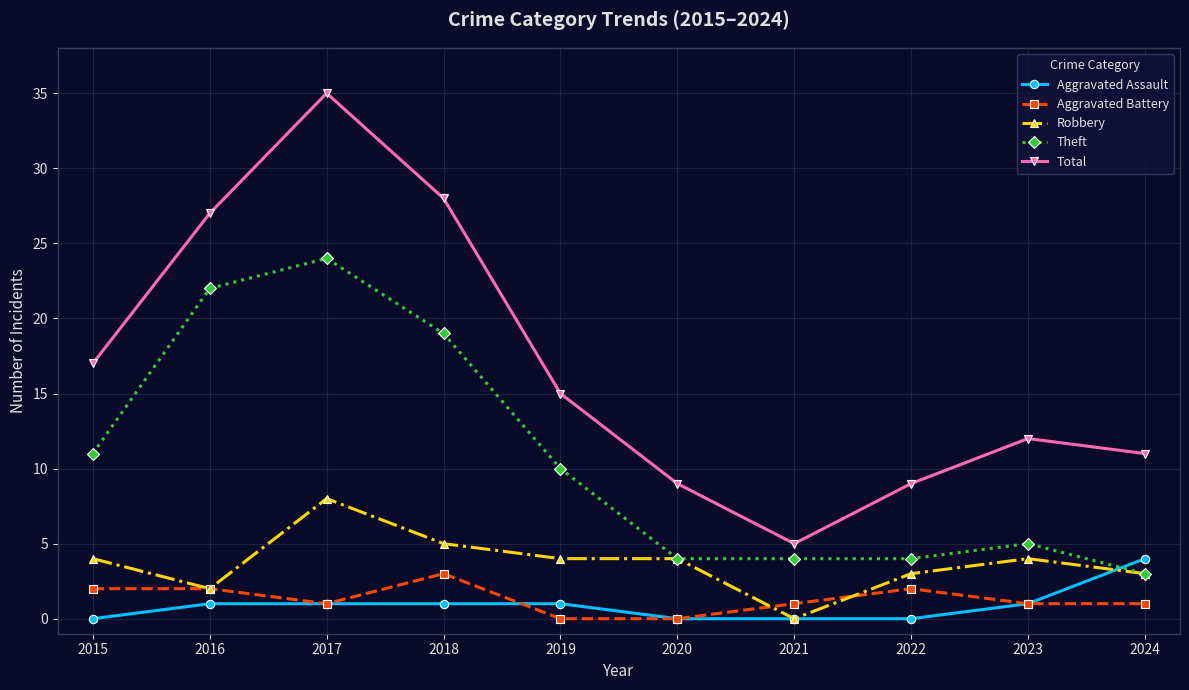

Rank the series by their maximum value, from highest to lowest.

Total, Theft, Robbery, Aggravated Assault, Aggravated Battery